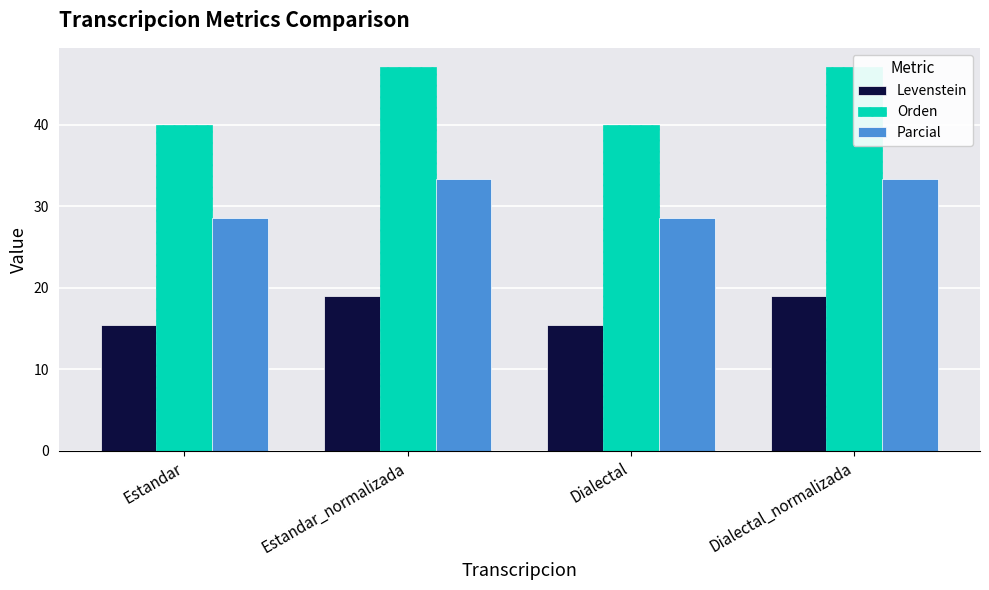

Which series changed the most between Estandar and Dialectal?

Levenstein